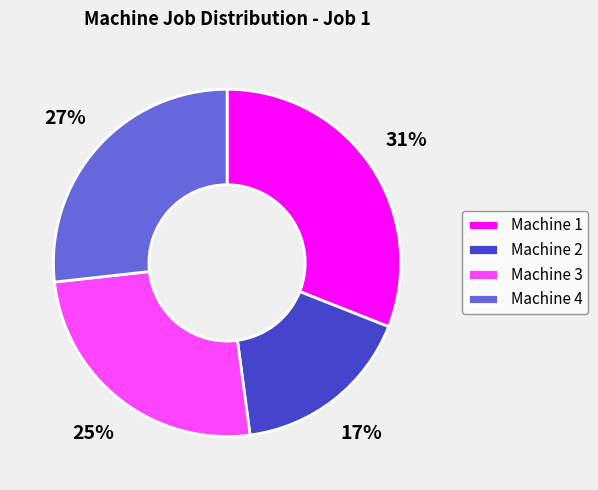

How many slices are in this pie chart?

4